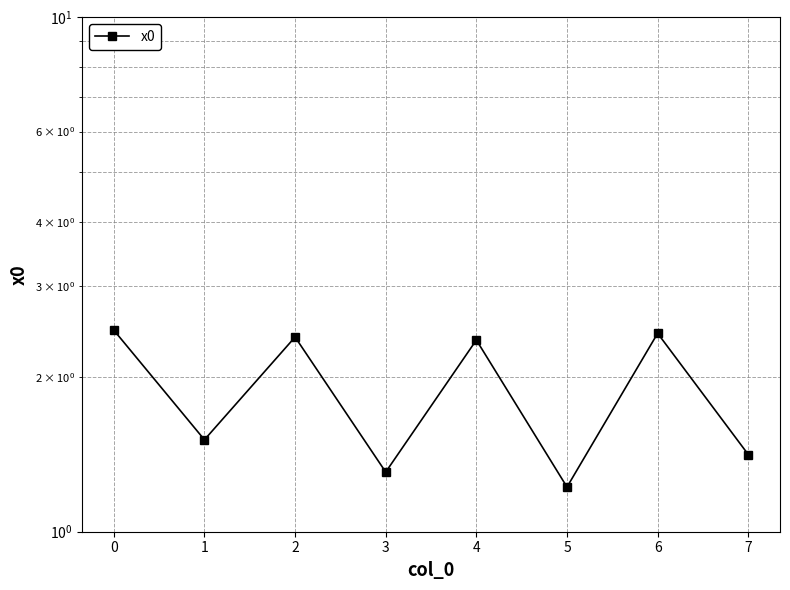

How many values are between 1 and 2?

4